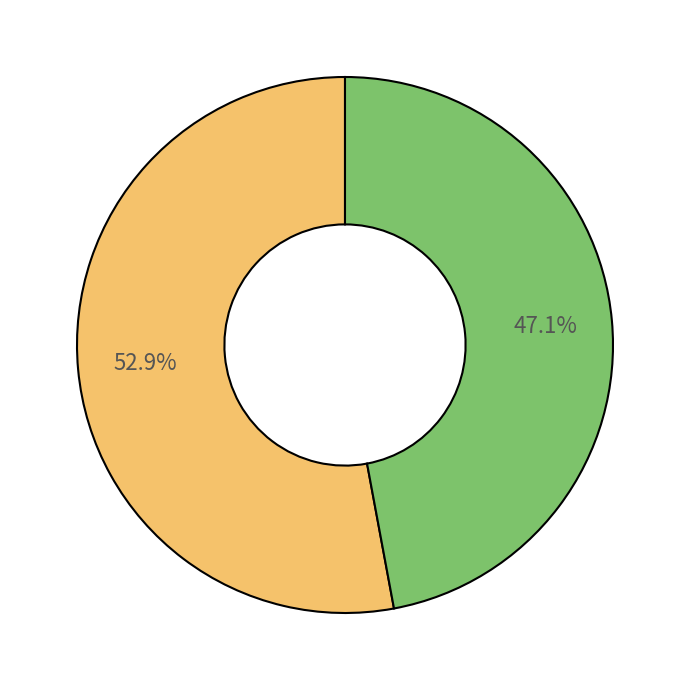

How many slices are in this pie chart?

2